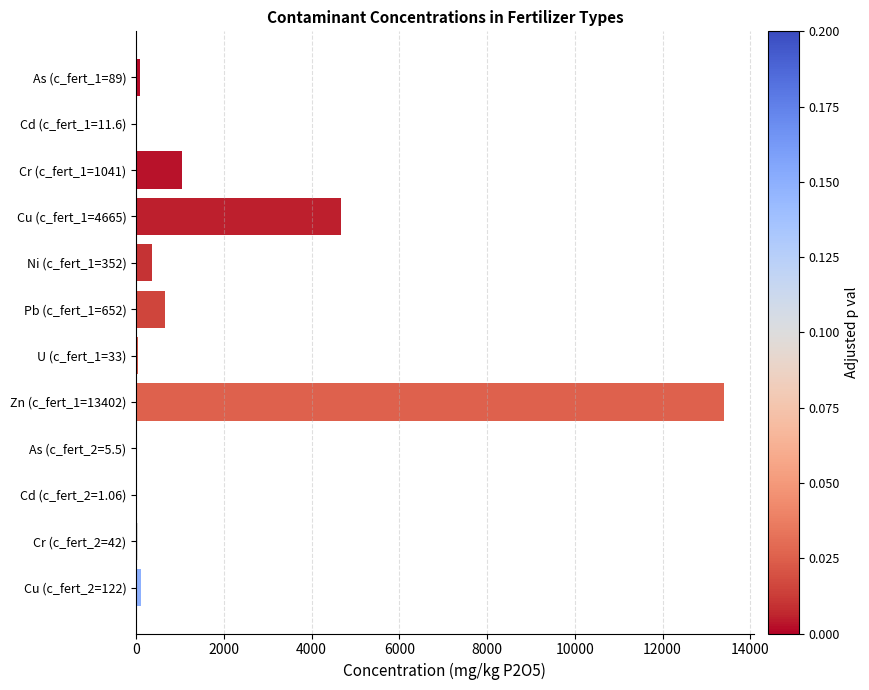

What is the maximum value shown in the chart?

13402.0